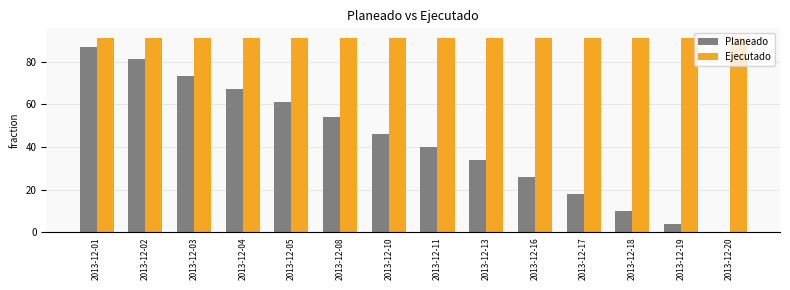

How many positive values does the Planeado series have?

13